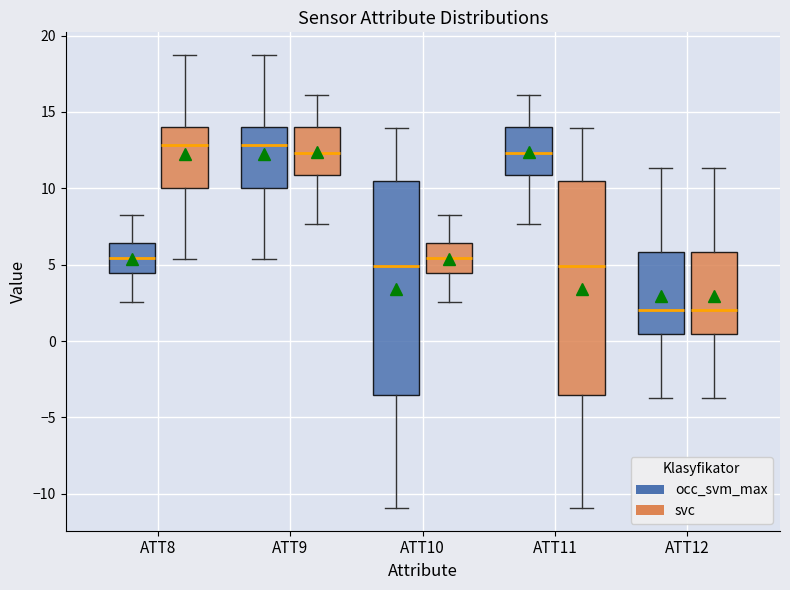

Reading left to right, transcribe this box plot: for each box, give where its median line is, the range the box spans, and where its two whiskers end, as read against the y-axis. The values are not printed on the chart, so give them approximately, as read against the axis.

ATT8 (occ_svm_max): median 5.5, box 4.5 to 6.5, whiskers 2.5 to 8.5
ATT8 (svc): median 13.0, box 10.0 to 14.0, whiskers 5.5 to 18.5
ATT9 (occ_svm_max): median 13.0, box 10.0 to 14.0, whiskers 5.5 to 18.5
ATT9 (svc): median 12.5, box 11.0 to 14.0, whiskers 7.5 to 16.0
ATT10 (occ_svm_max): median 5.0, box -3.5 to 10.5, whiskers -11.0 to 14.0
ATT10 (svc): median 5.5, box 4.5 to 6.5, whiskers 2.5 to 8.5
ATT11 (occ_svm_max): median 12.5, box 11.0 to 14.0, whiskers 7.5 to 16.0
ATT11 (svc): median 5.0, box -3.5 to 10.5, whiskers -11.0 to 14.0
ATT12 (occ_svm_max): median 2.0, box 0.5 to 6.0, whiskers -3.5 to 11.5
ATT12 (svc): median 2.0, box 0.5 to 6.0, whiskers -3.5 to 11.5